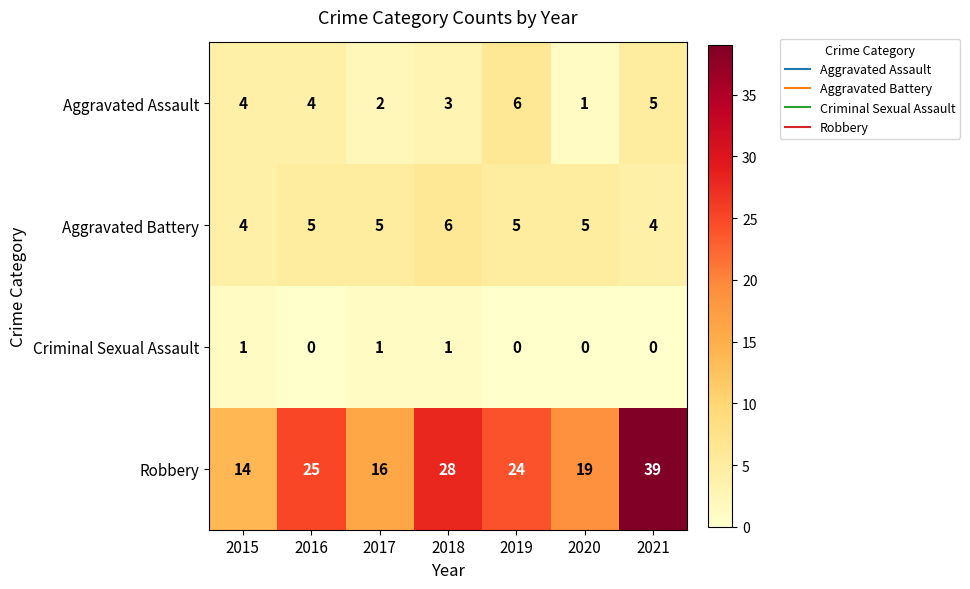

True or false: Aggravated Assault has a value of 1 at 2017.

False